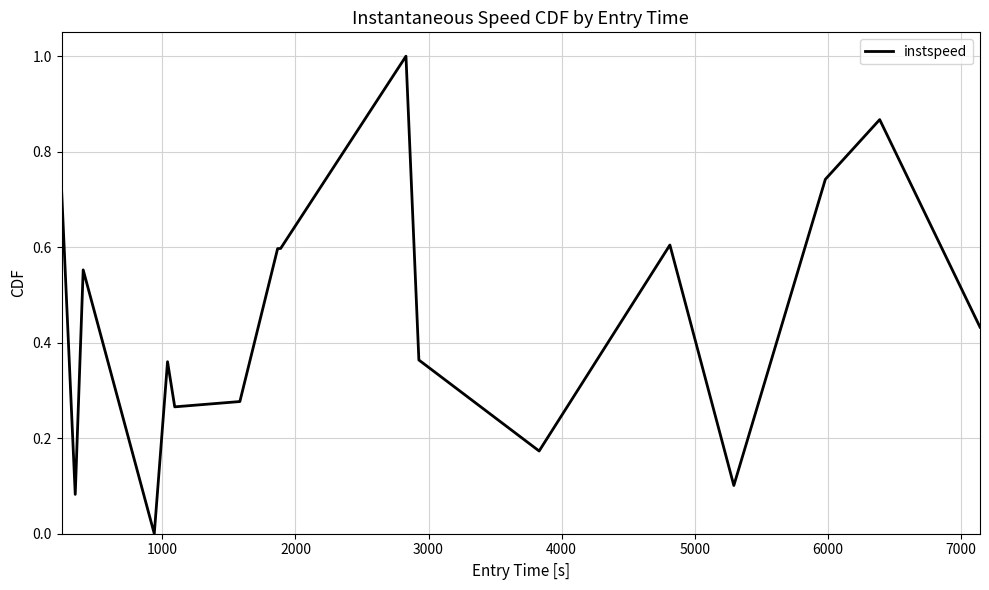

How many lines are shown in the chart?

1